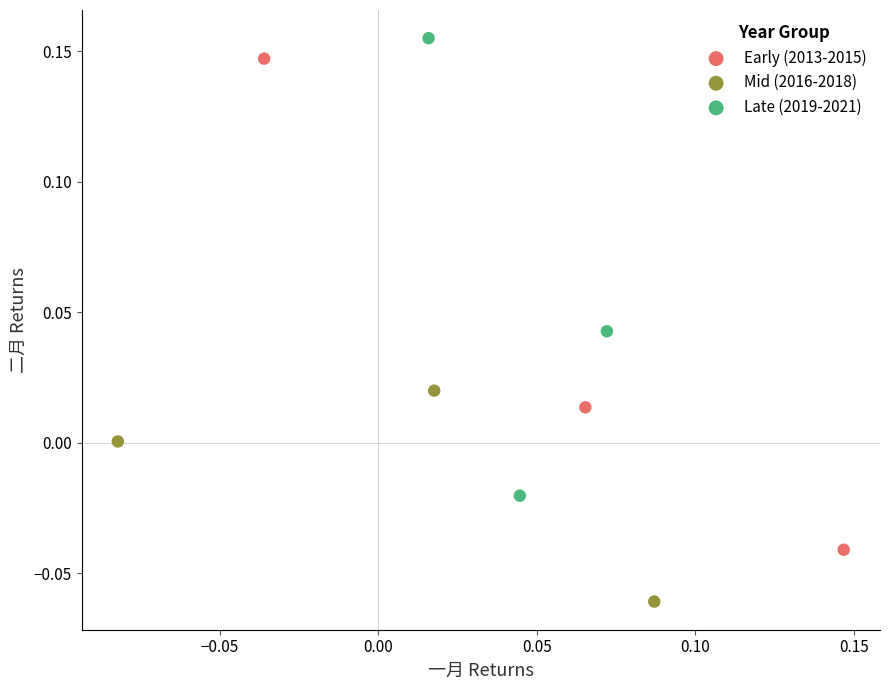

Which series contains the highest Y value?

Late (2019-2021)